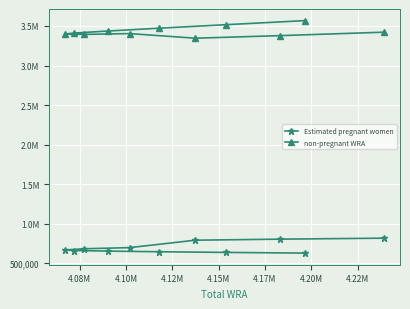

How many interior local peaks does the non-pregnant WRA series have?

1